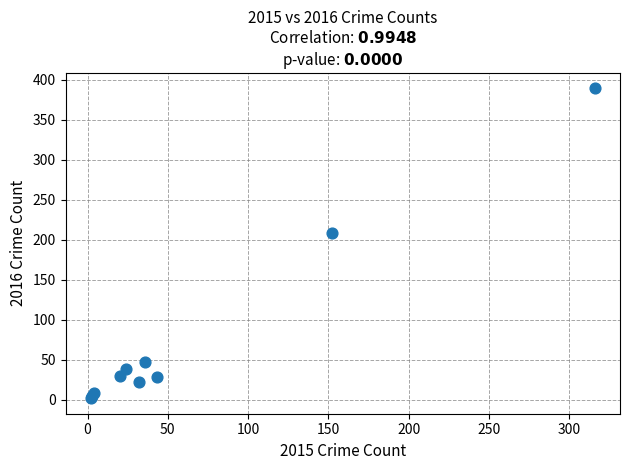

What Y value in the scatter plot is closest to 195?

208